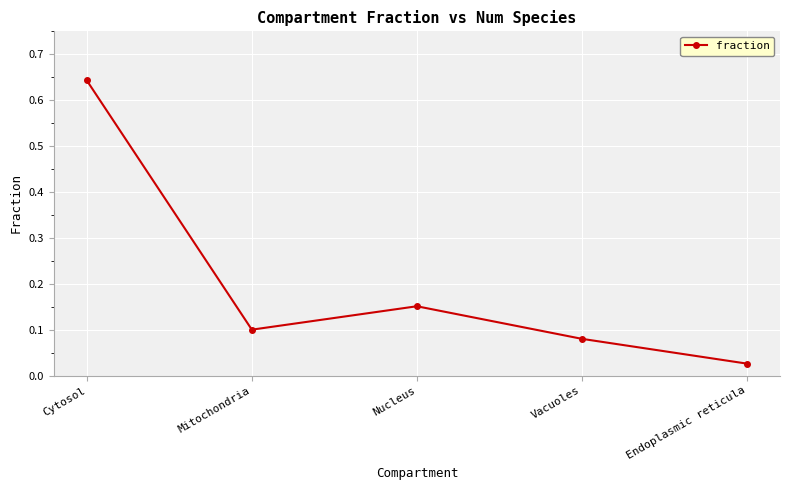

True or false: the data has more than 2 interior local peaks.

False